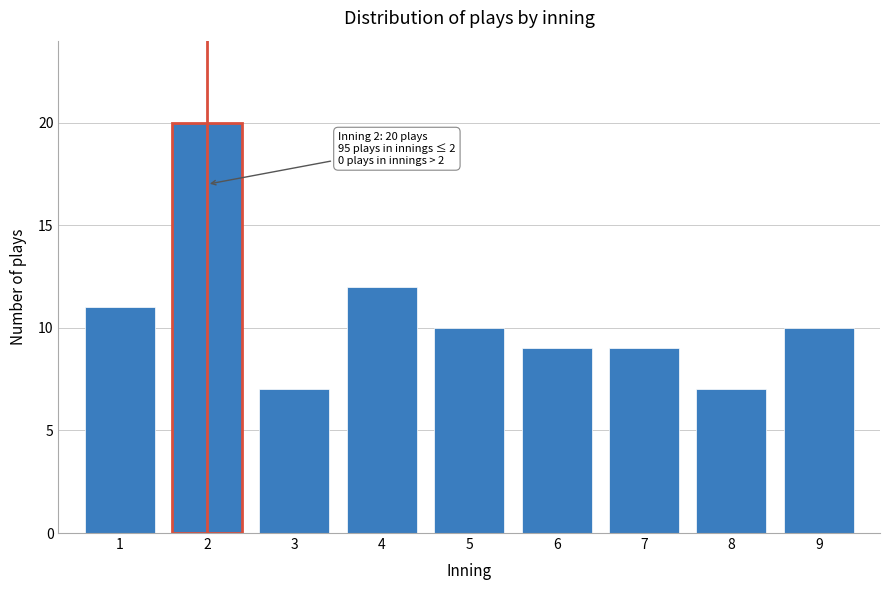

Reading right to left, extract all data points from this chart.

10	7	9	9	10	12	7	20	11